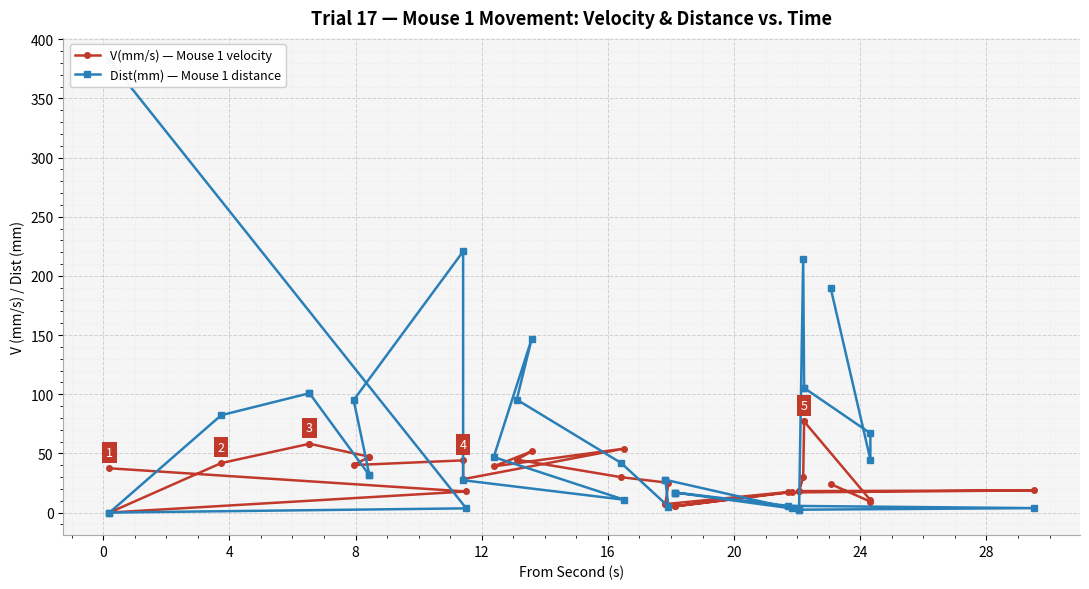

In V(mm/s) — Mouse 1 velocity, how many points are higher than both neighbors (excluding endpoints)?

5